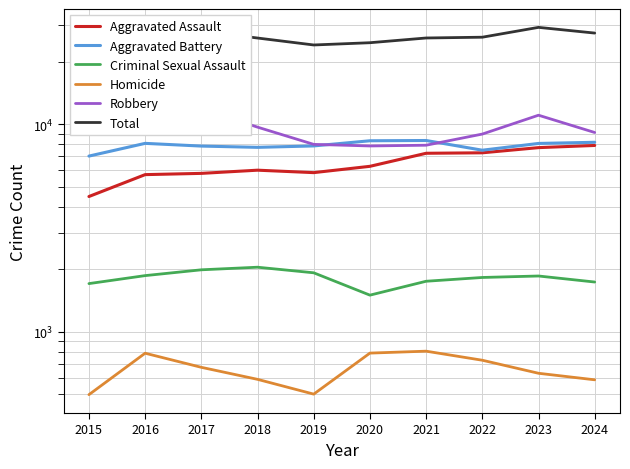

Which has a higher value, 2024 or 2020?

2024